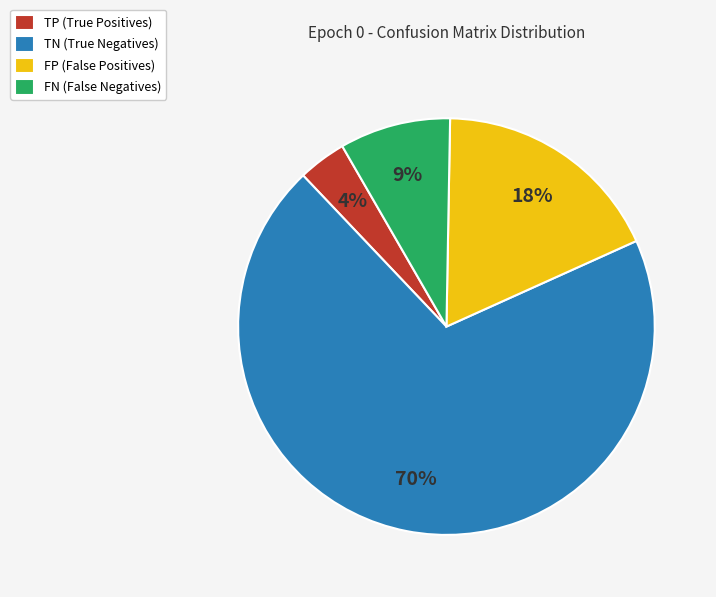

To the nearest percent, what is the average slice percentage?

25%